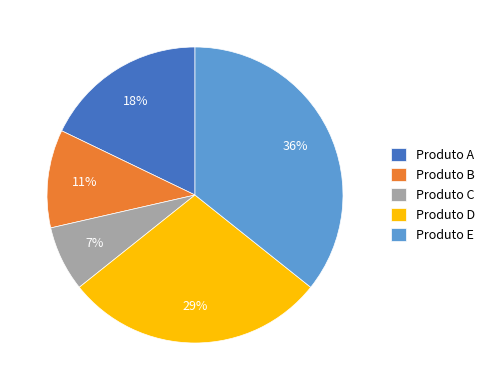

Is the sum of Produto D and Produto B greater than half?

No